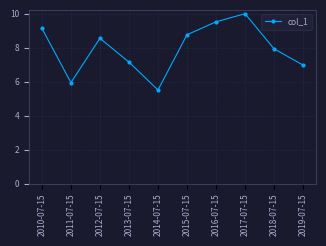

Where is the data nearest to the value 7?

2019-07-15